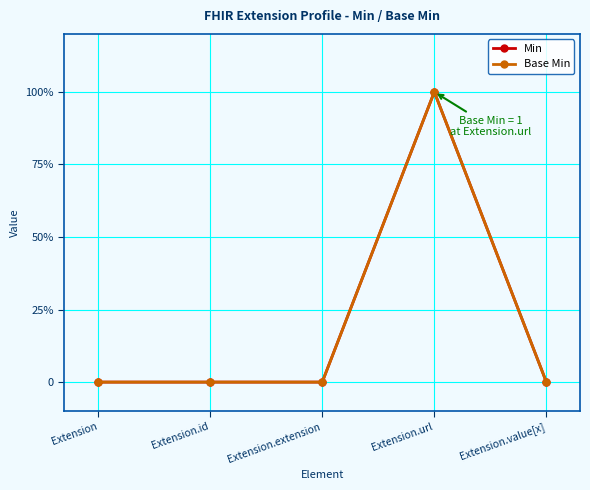

How many lines are shown in the chart?

2